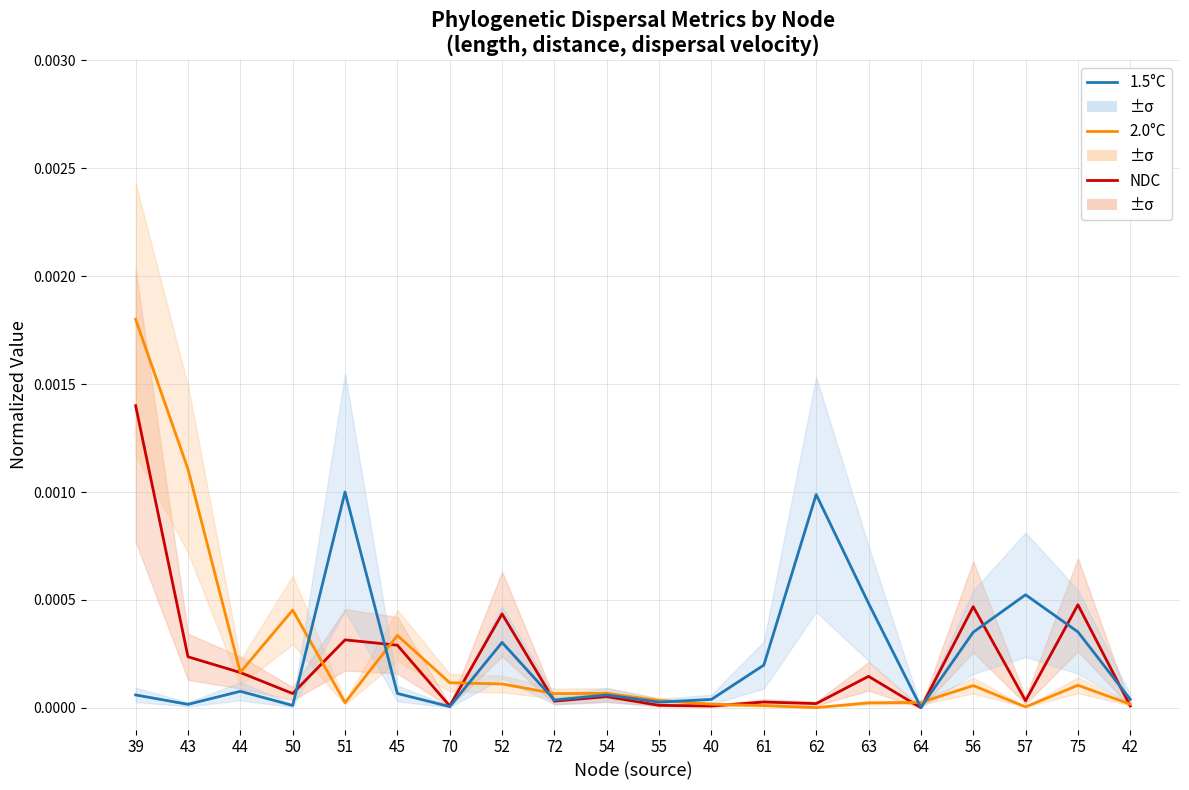

What is the label of the 17th point from the right?

50